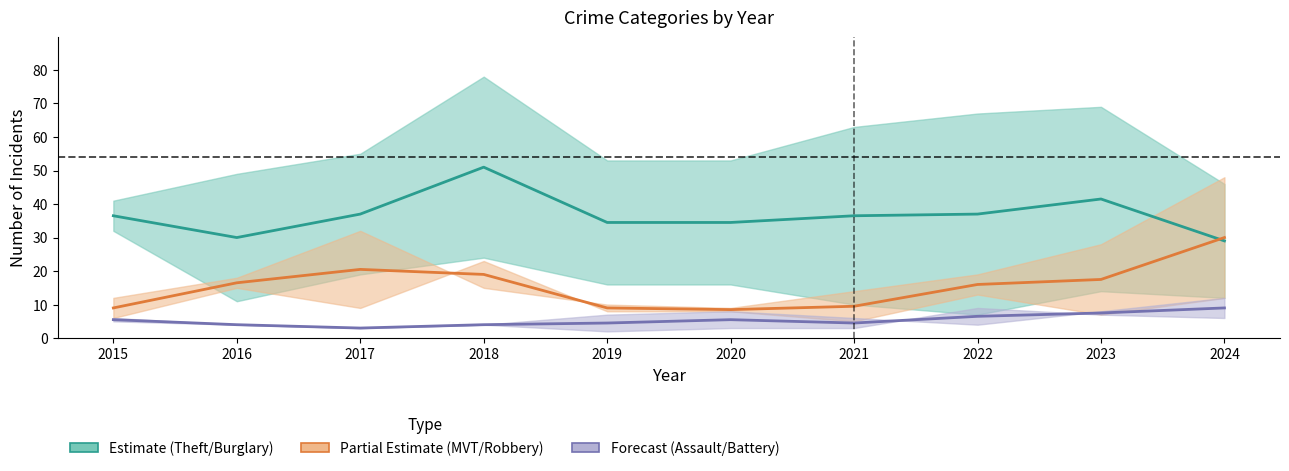

Which series changed the most between 2020 and 2022?

Motor Vehicle Theft